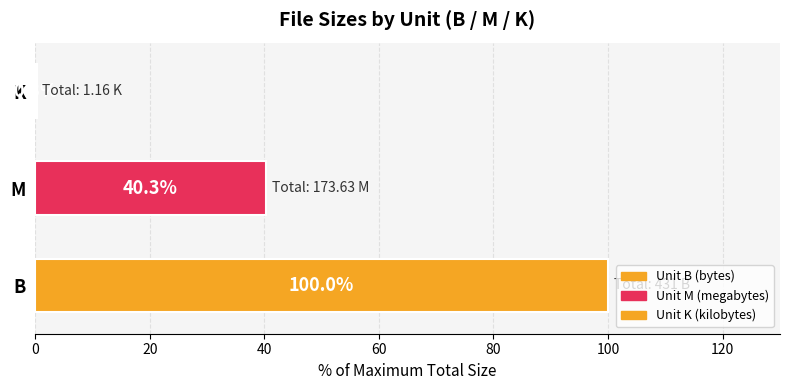

What is the sum of all values?

140.6